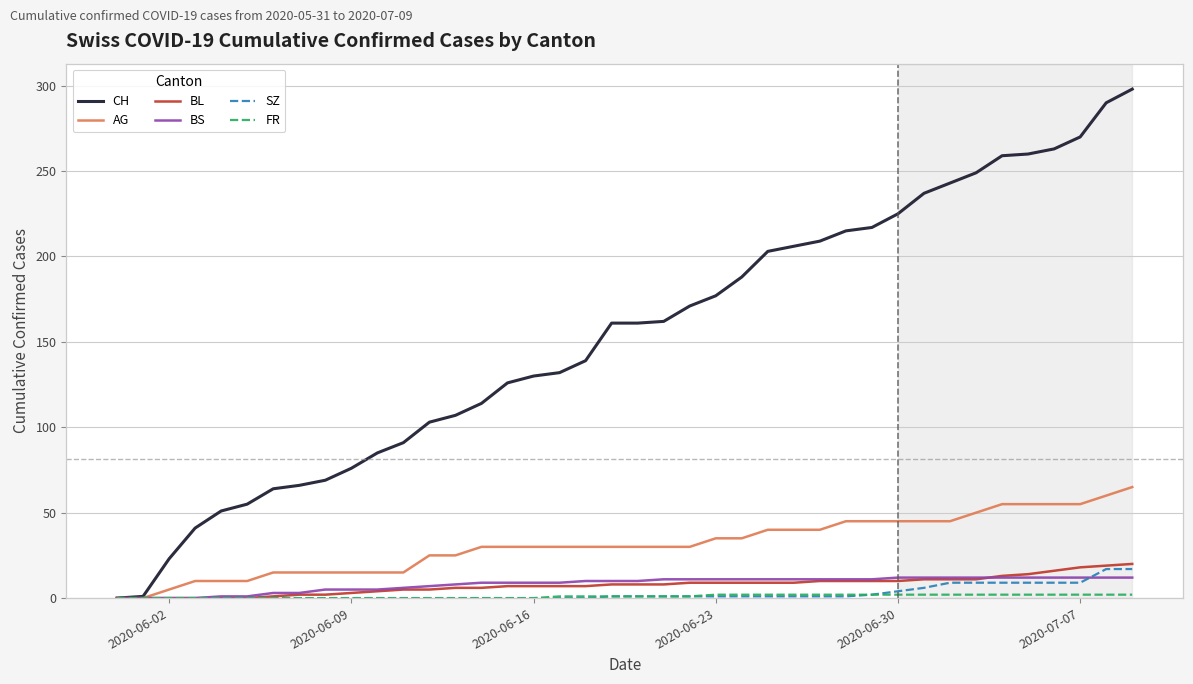

Which series has the largest total across all categories?

CH